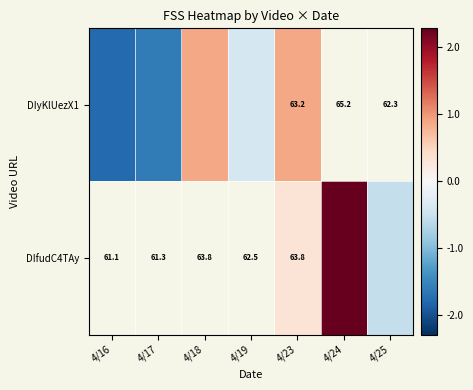

Between 4/16 and 4/24, which is larger?

4/24